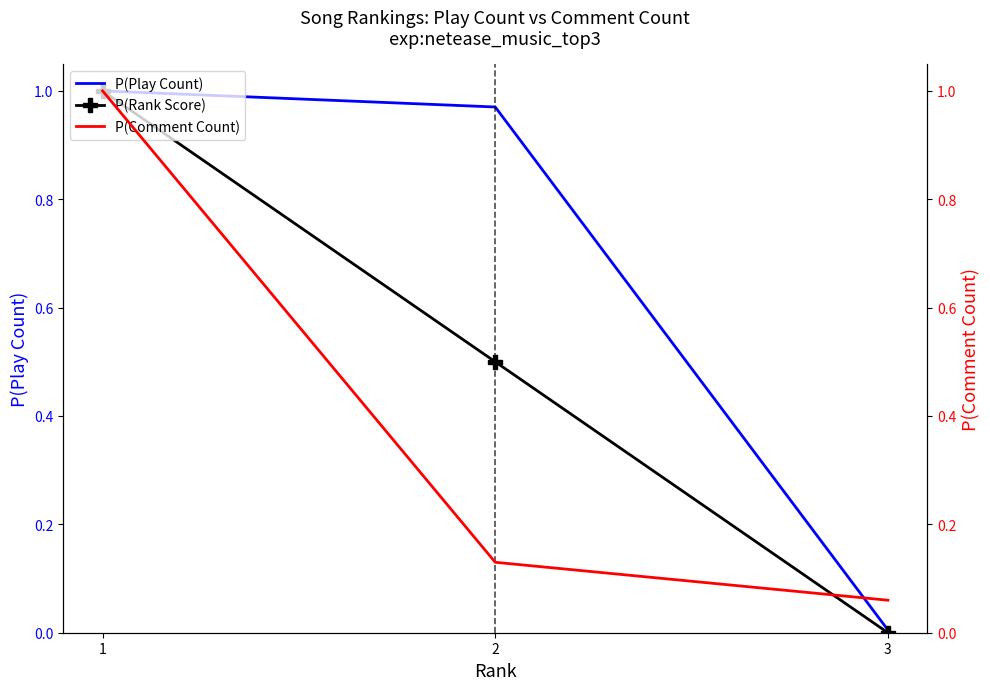

Rank the series by their average value, from lowest to highest.

P(Comment Count), P(Rank Score), P(Play Count)